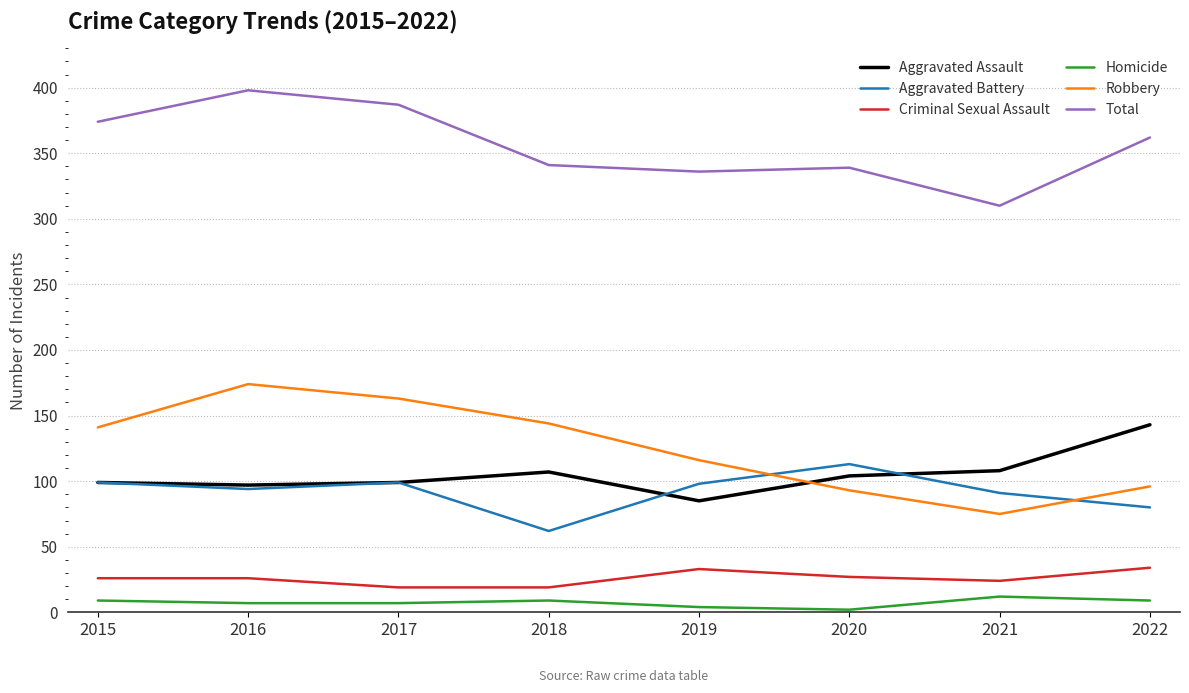

What is the average value of the Aggravated Assault series?

105